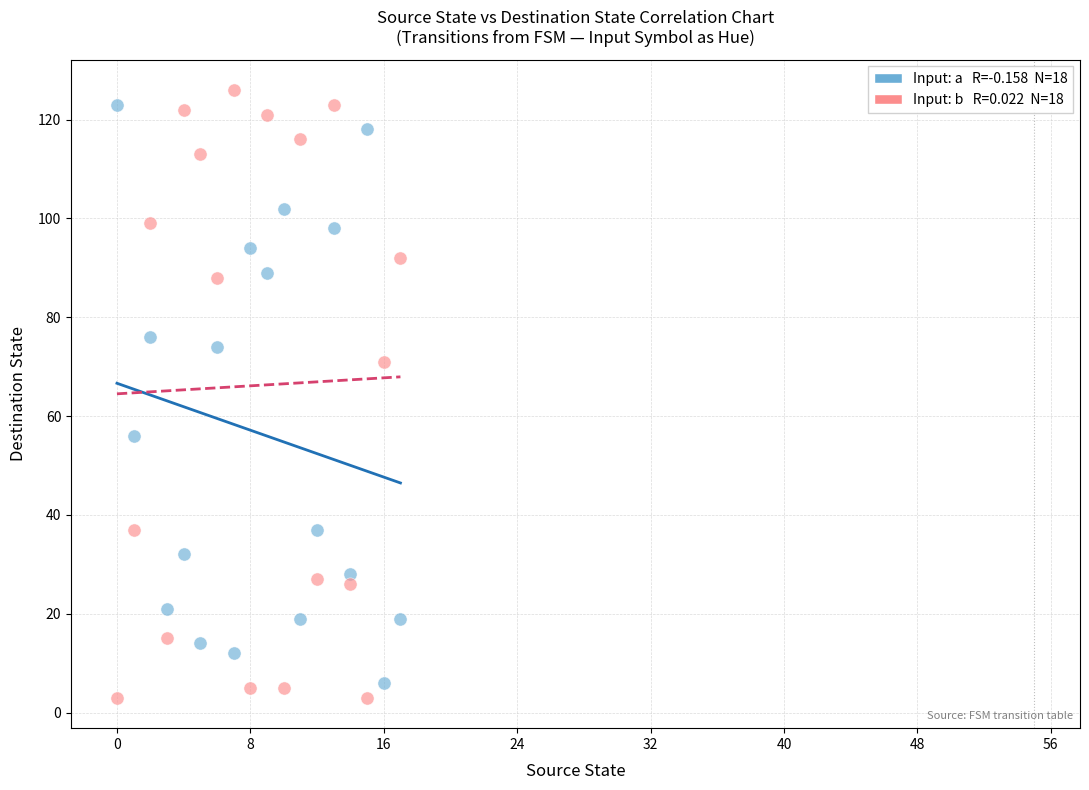

Across all data points, what is the range of Y values (max minus min)?

123